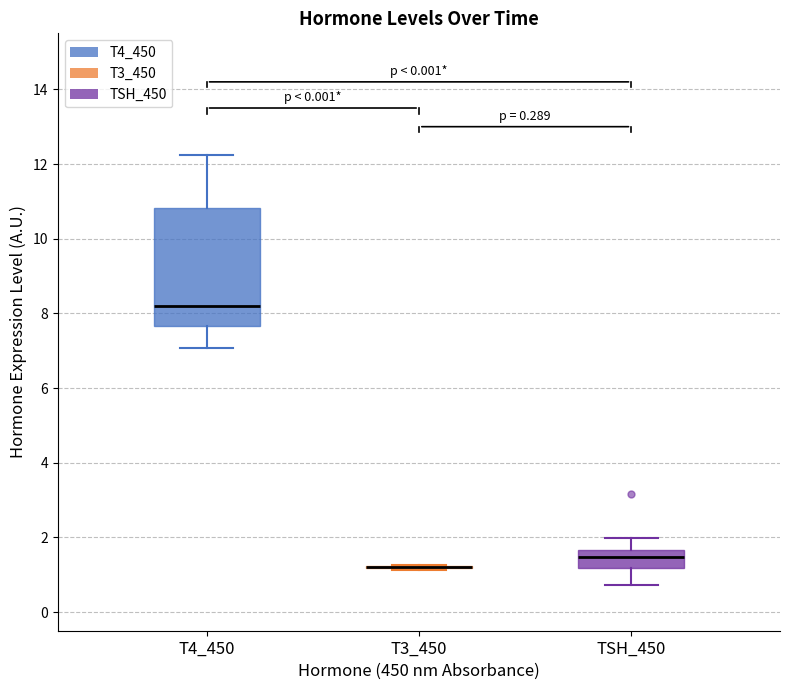

Reading left to right, read every box against the y-axis: the position of its median line, the range the box covers, and the ends of its whiskers. The values are not printed on the chart, so give them approximately, as read against the axis.

T4_450: median 8.2, box 7.6 to 10.8, whiskers 7.0 to 12.2
T3_450: box collapsed to a line at 1.2, whiskers 1.2 to 1.2
TSH_450: median 1.4, box 1.2 to 1.6, whiskers 0.8 to 2.0